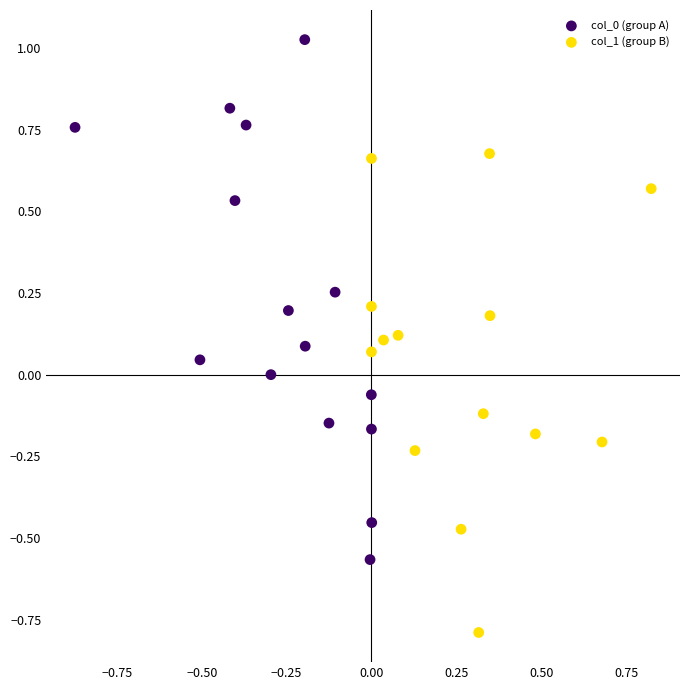

Which series contains the lowest Y value?

col_1 (group B)